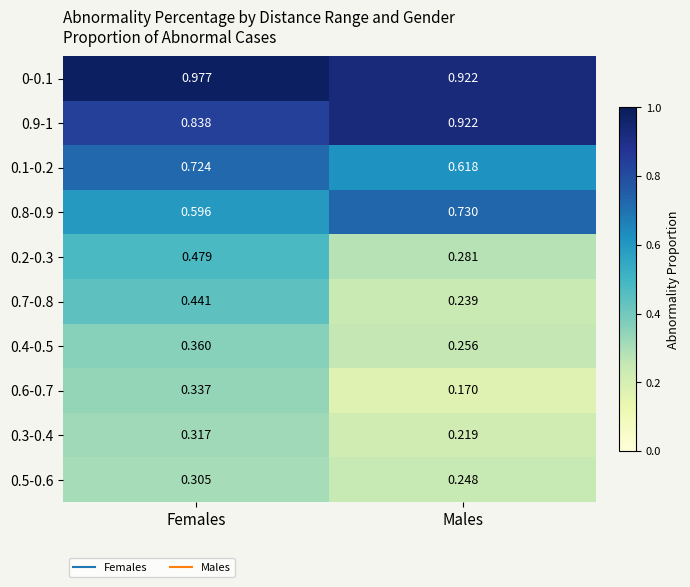

At which label is 0.2-0.3 closest to 0?

Males